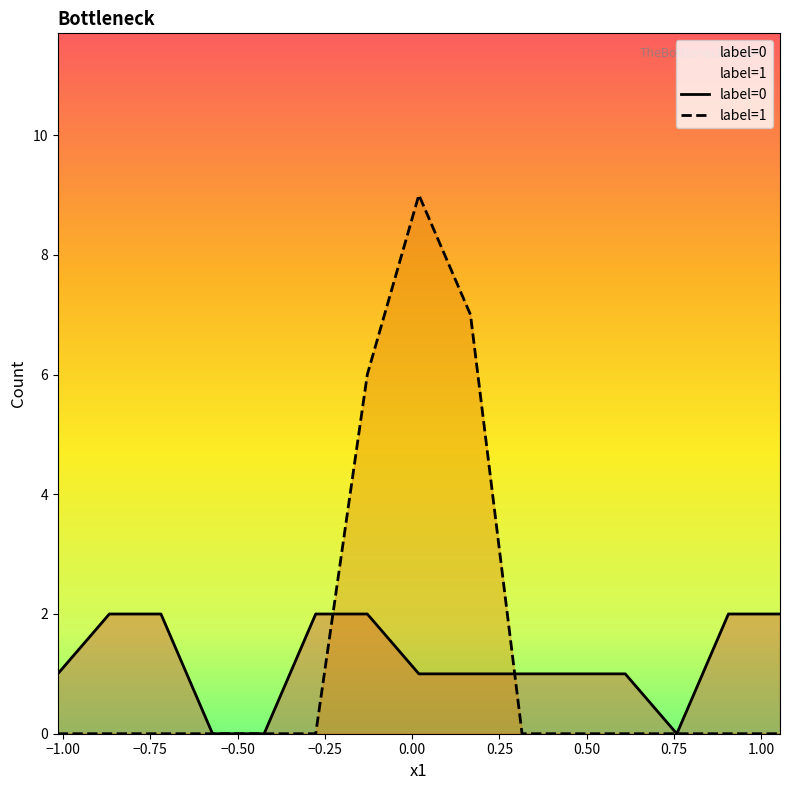

How many positive values does the label=1 series have?

3